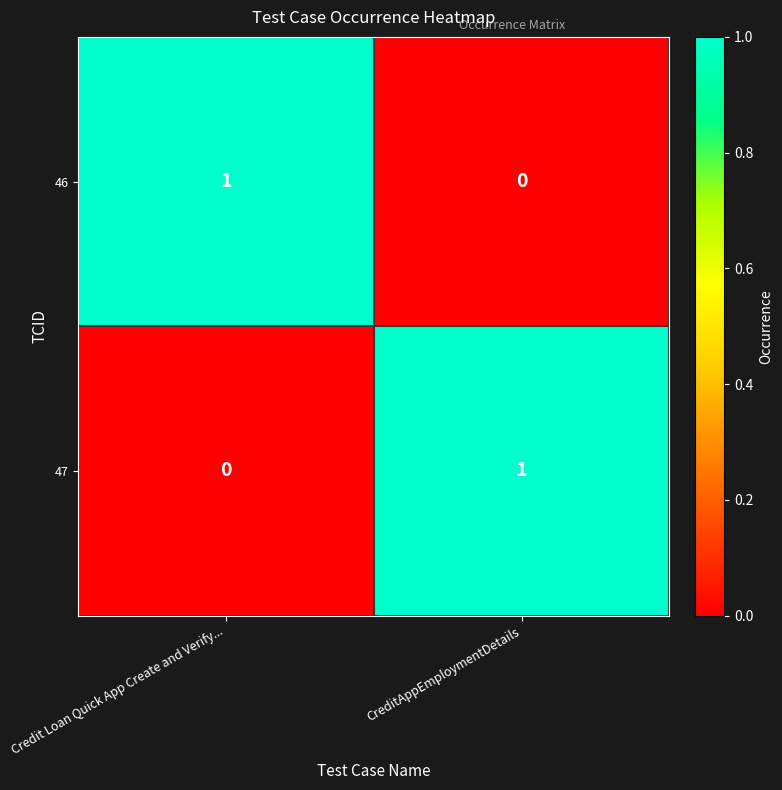

Rank the series at Credit Loan Quick App Create and Verify... from highest to lowest value.

46, 47